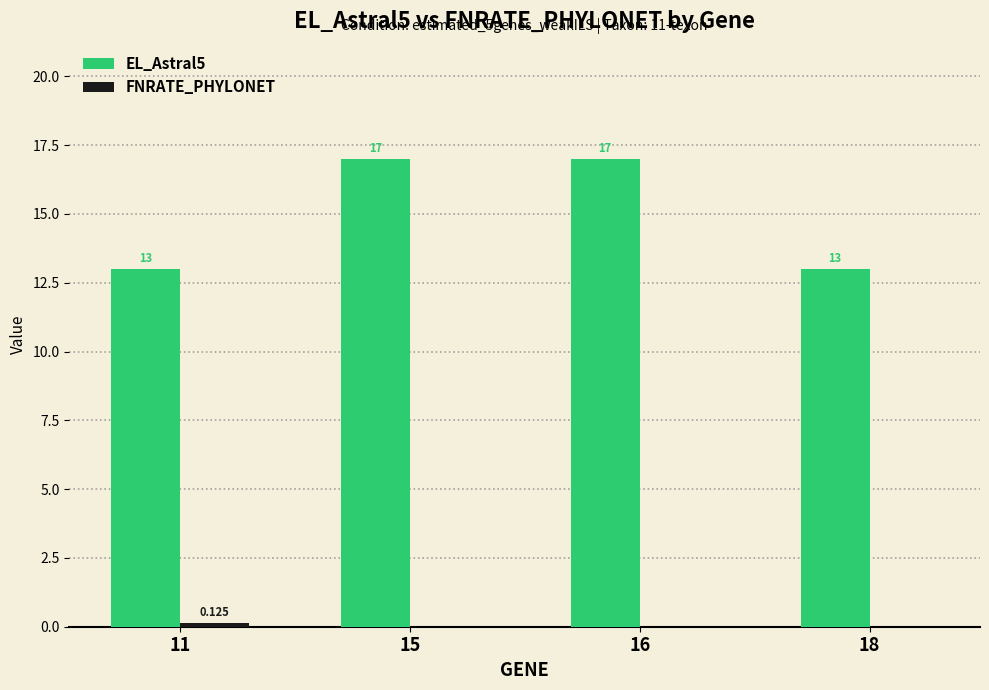

Are the bars grouped side by side (vs. stacked)?

Yes